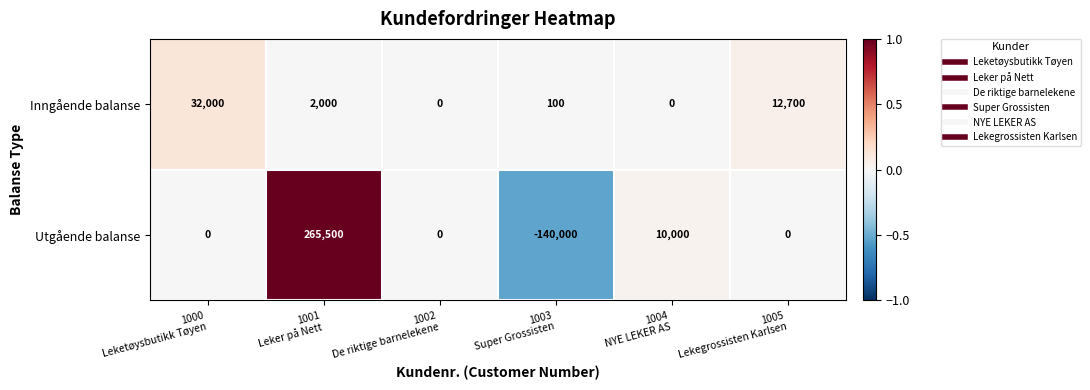

At 1005
Lekegrossisten Karlsen, list the series in order from smallest to largest.

Utgående balanse, Inngående balanse